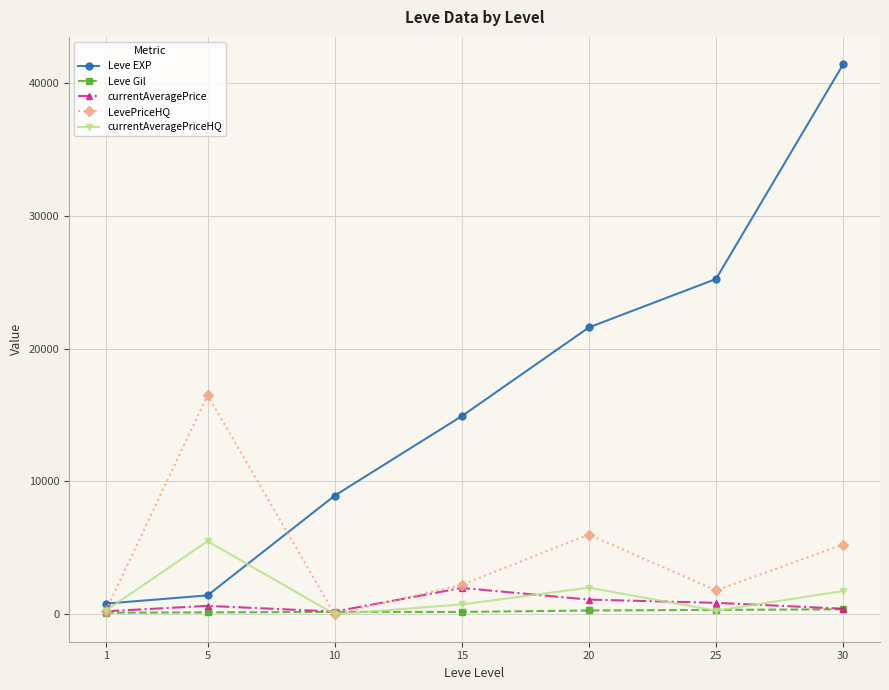

How many series are shown in this chart?

5